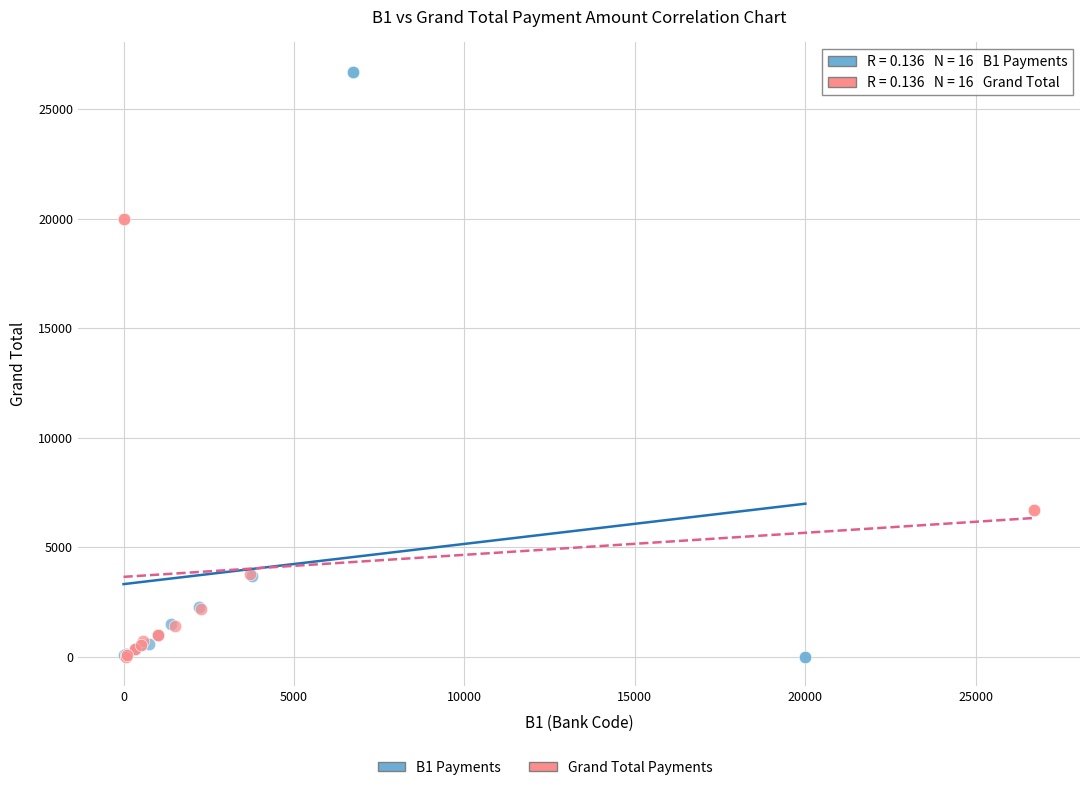

Which series reaches the maximum Y coordinate?

B1 Payments